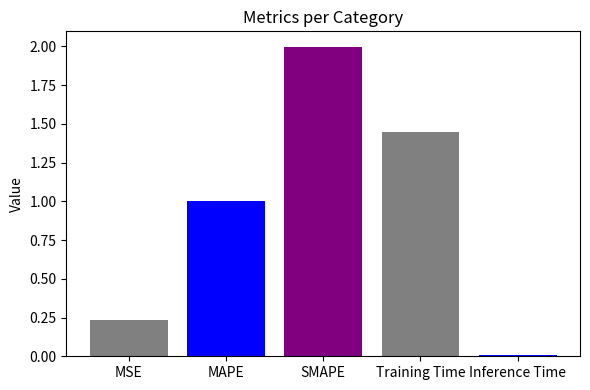

What value does the data have at MAPE?

1.0